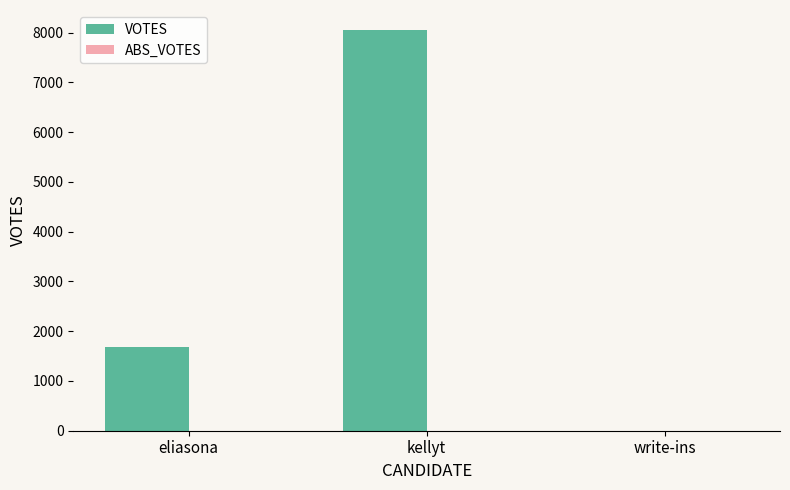

At which label is the value closest to 4025?

eliasona